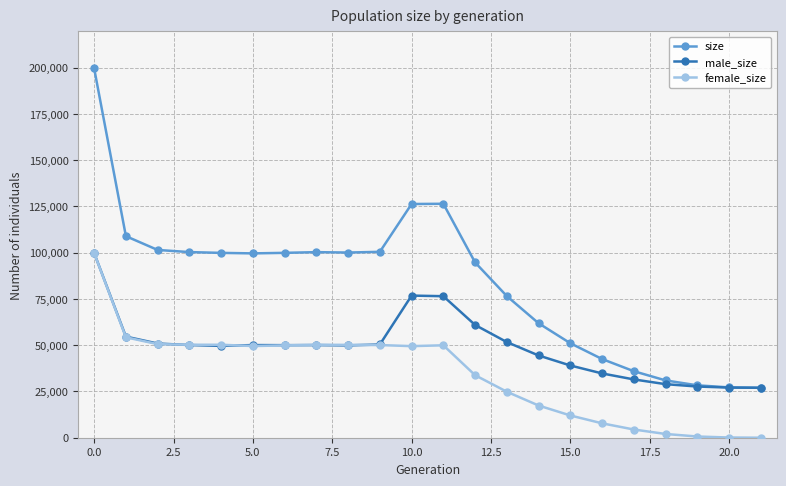

Which series has the widest spread of values?

size